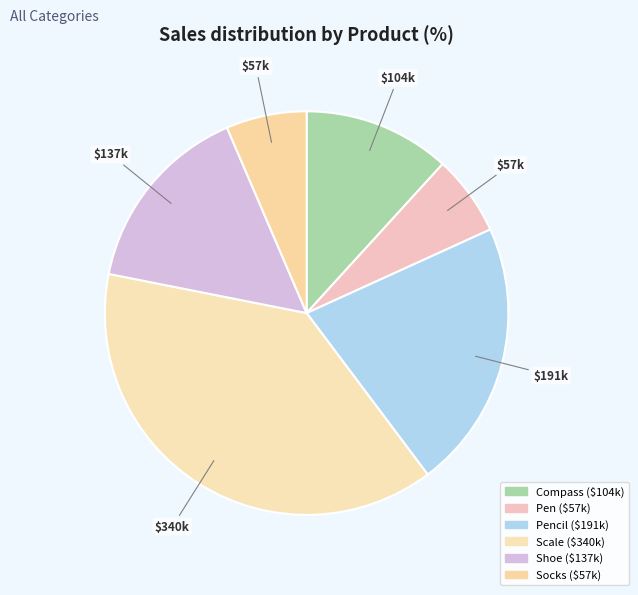

How many segments does this pie chart have?

6